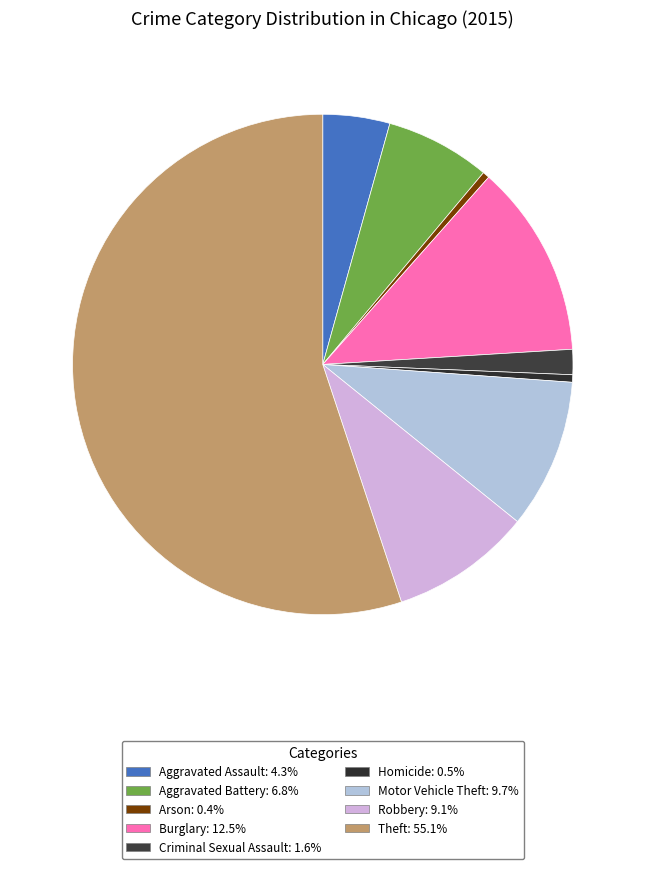

Count the number of slices in the pie.

9